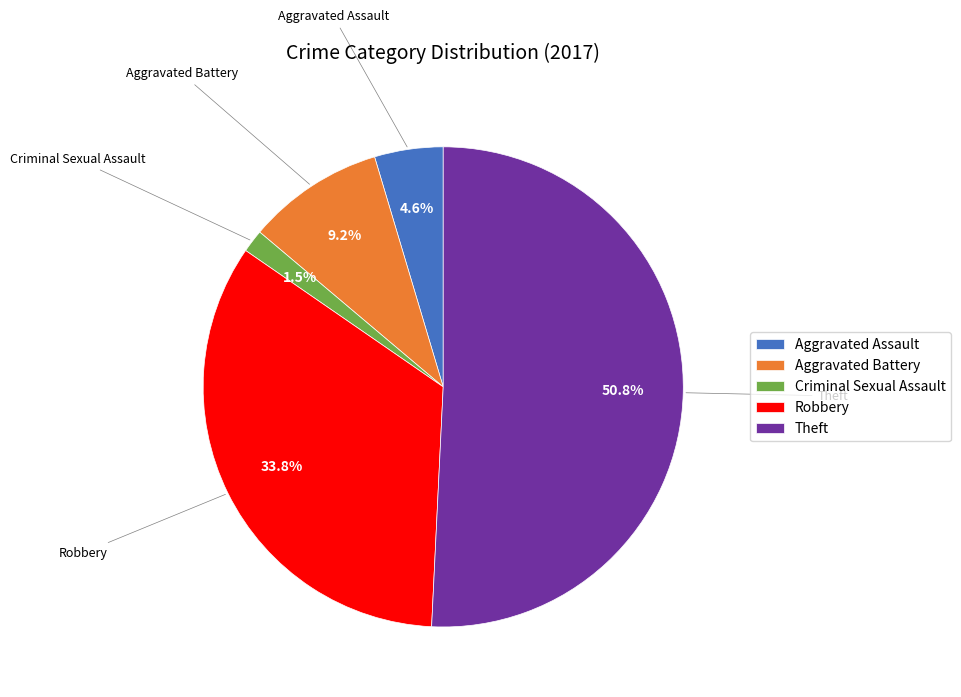

Does any single category account for the majority?

Yes